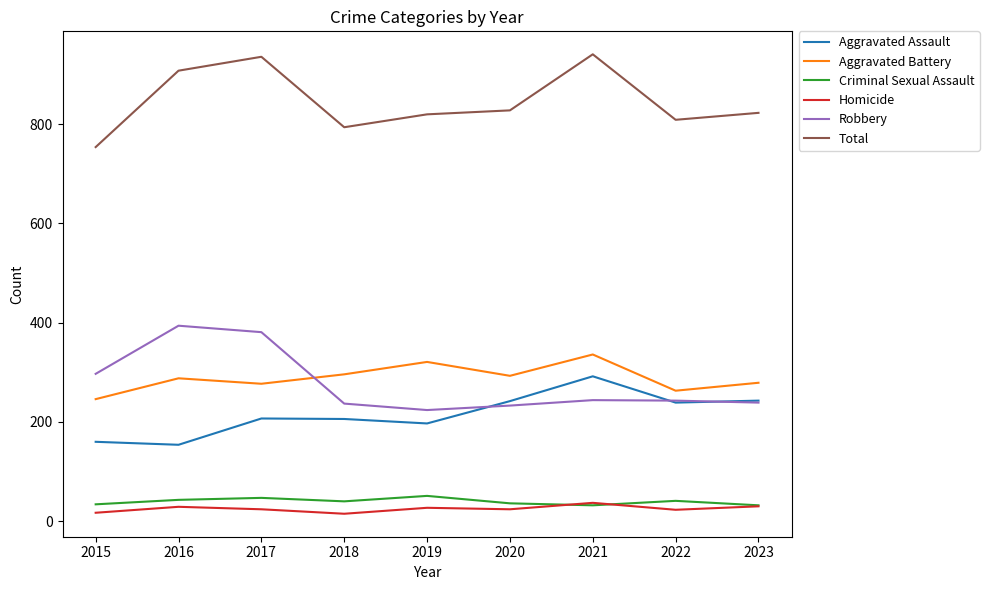

What is the total value across all series at 2019?

1640